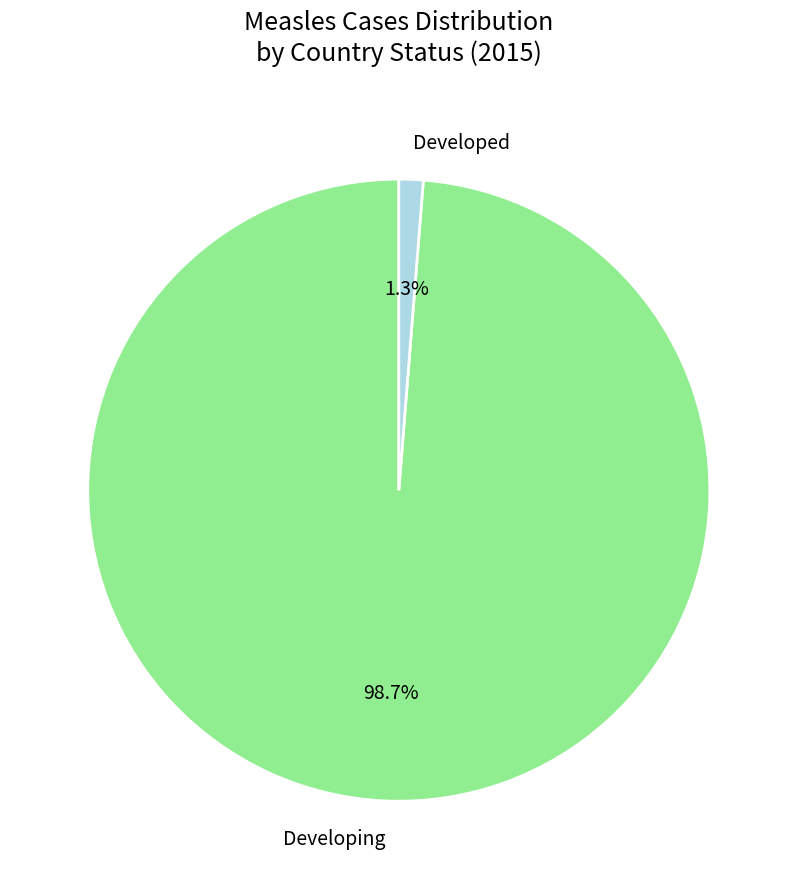

What is the total percentage of Developed and Developing?

100.0%